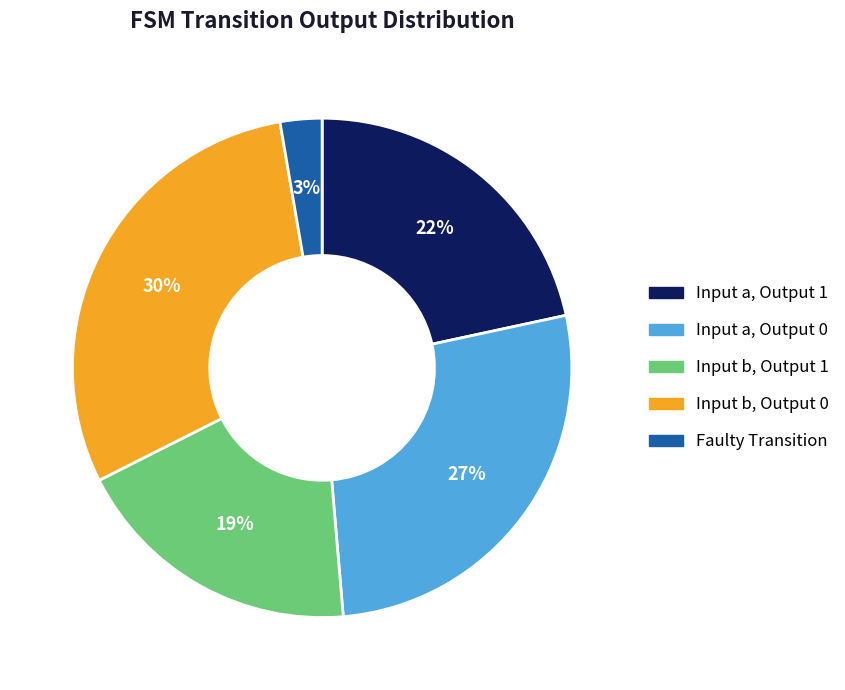

To the nearest percent, what is the average slice percentage?

20%